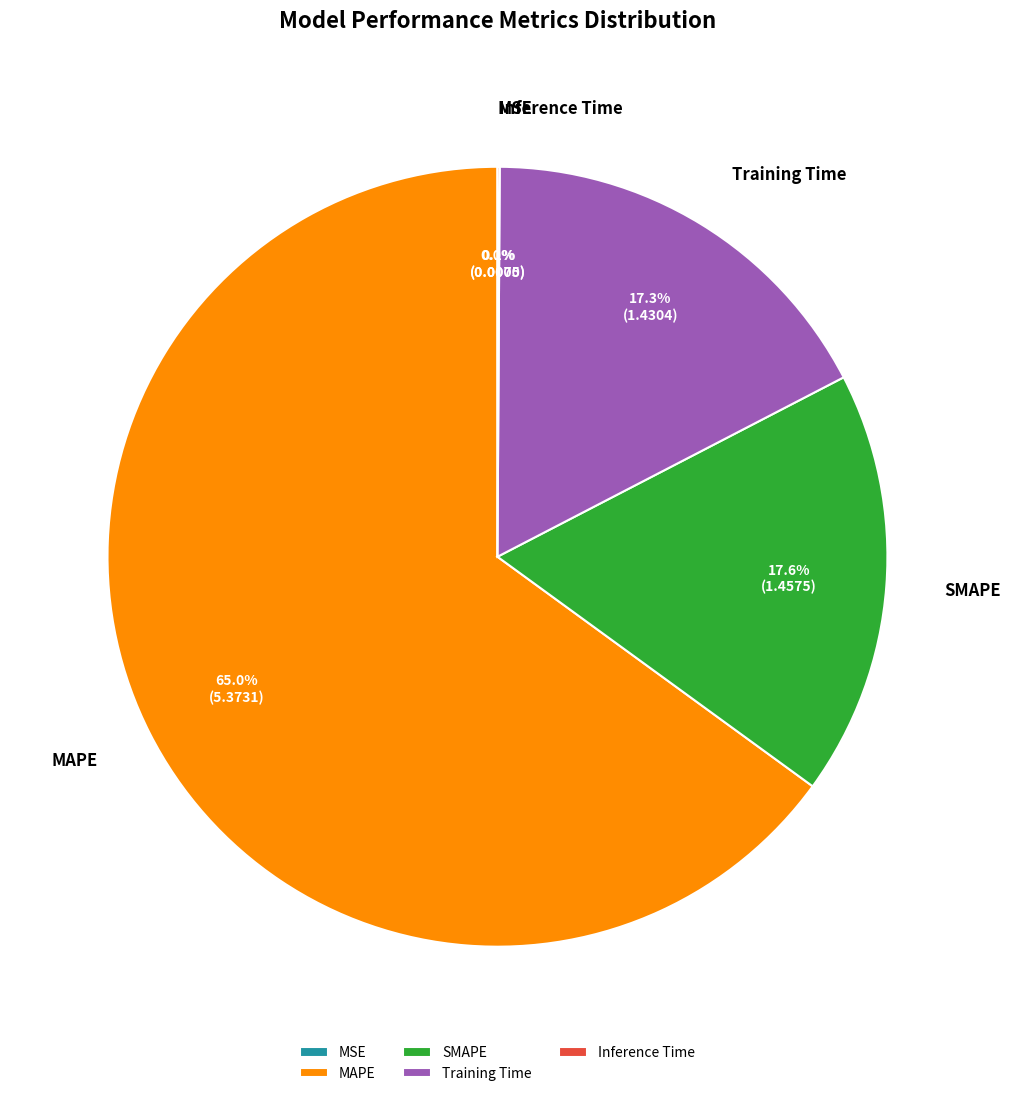

What is the largest slice in the pie chart?

MAPE